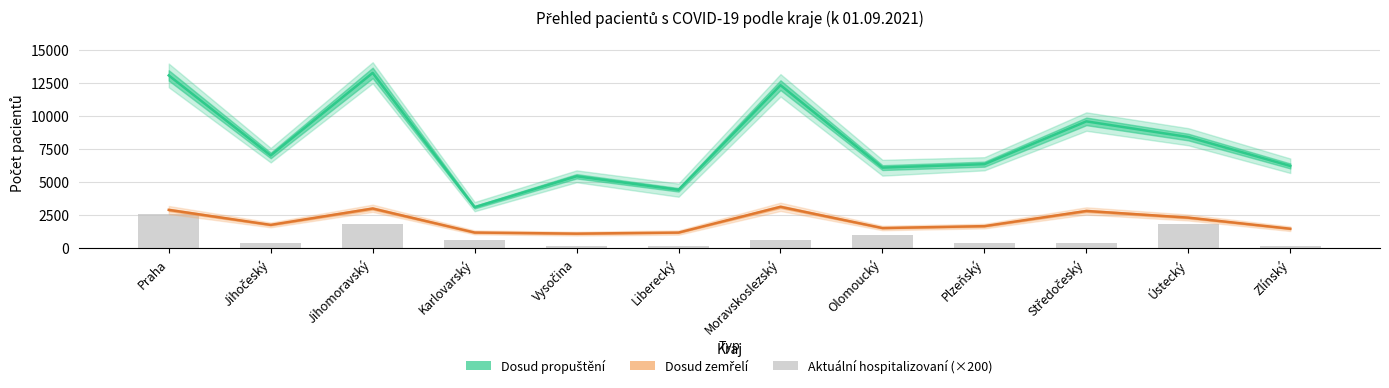

Rank the categories by Aktuální hospitalizovaní (×200) value from highest to lowest.

Praha, Jihomoravský, Ústecký, Olomoucký, Karlovarský, Moravskoslezský, Jihočeský, Plzeňský, Středočeský, Vysočina, Liberecký, Zlínský